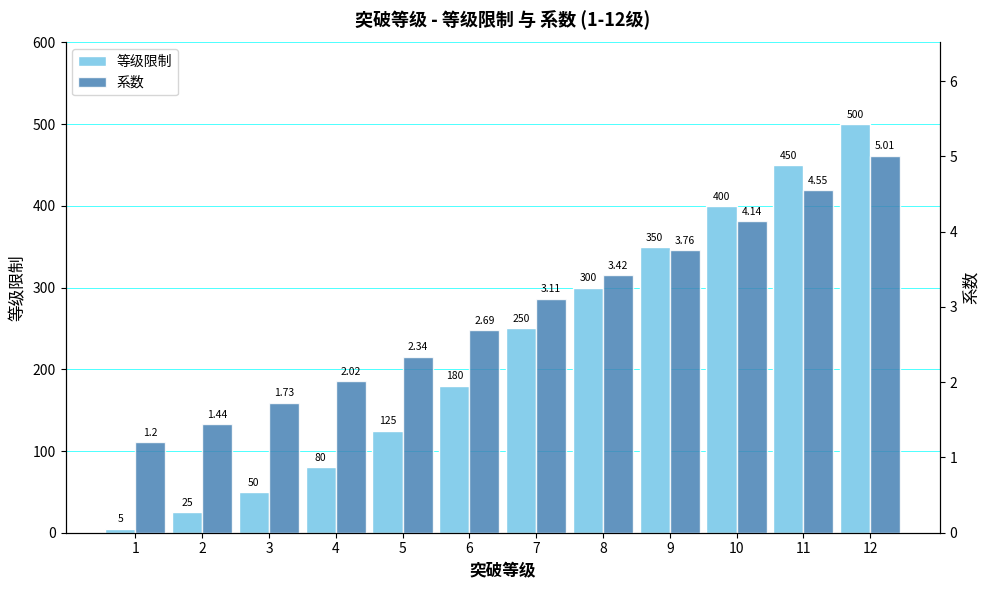

What is the total value across all series at 10?

404.1